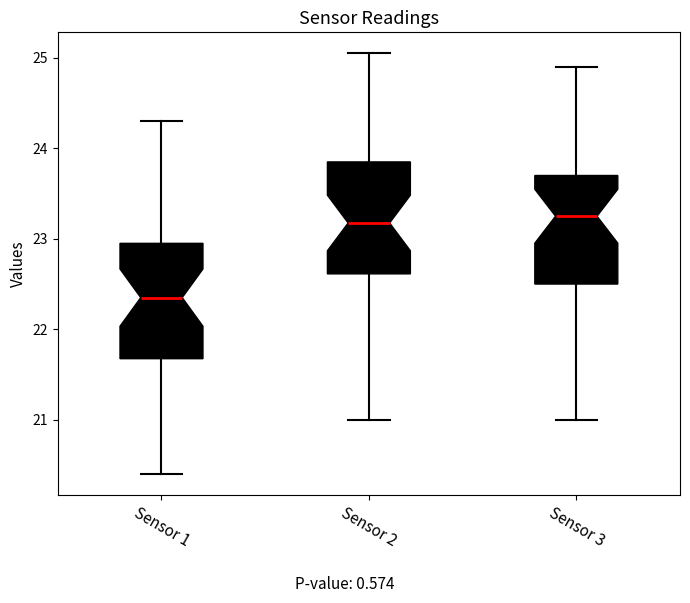

Which box's median line is the lowest?

Sensor 1